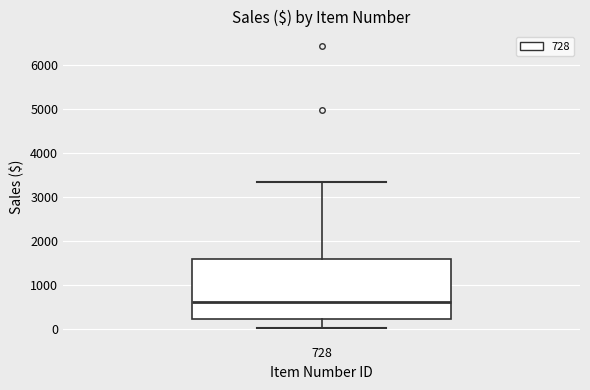

Read this box plot against the y-axis: the position of the median line, the range covered by the box, and the ends of both whiskers. The values are not printed on the chart, so give them approximately, as read against the axis.

median 600, box 200 to 1600, whiskers 0 to 3400